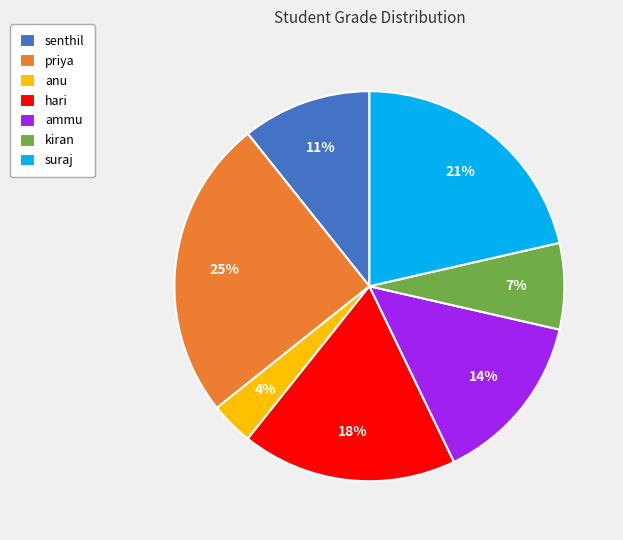

What is the largest slice in the pie chart?

priya